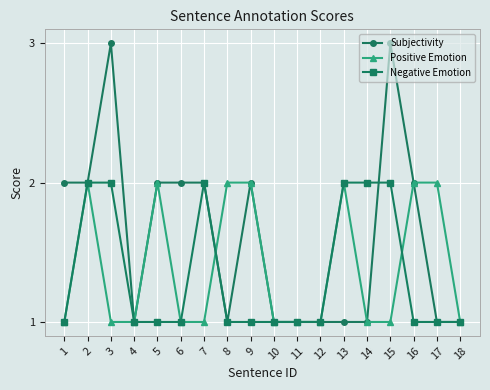

What is the value of the Negative Emotion point at the 14th from the left?

2